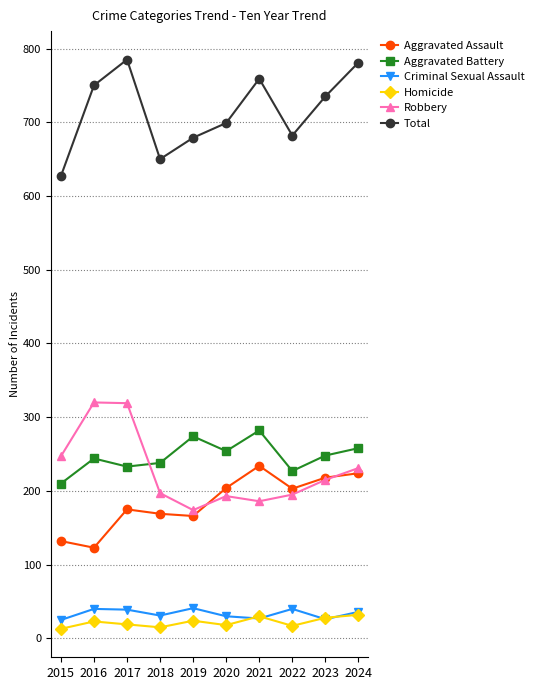

What is the difference between the highest and lowest values at 2019?

655